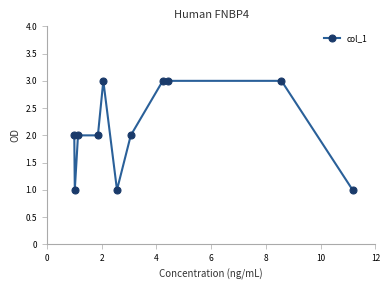

What is the maximum value shown in the chart?

3